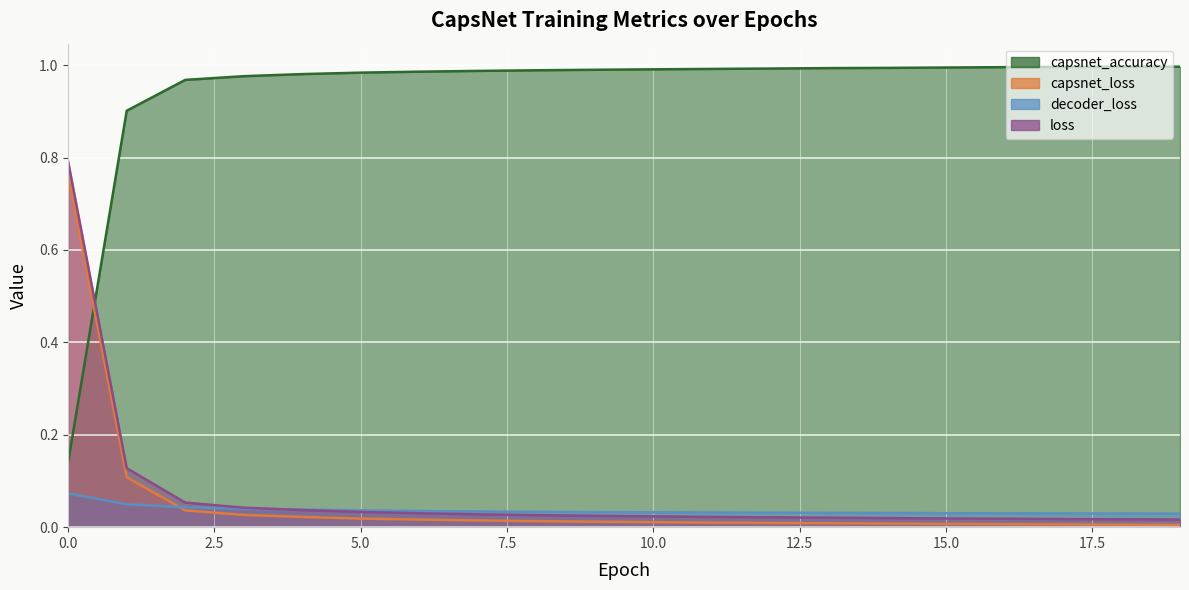

What is the highest value of the capsnet_accuracy series?

1.0